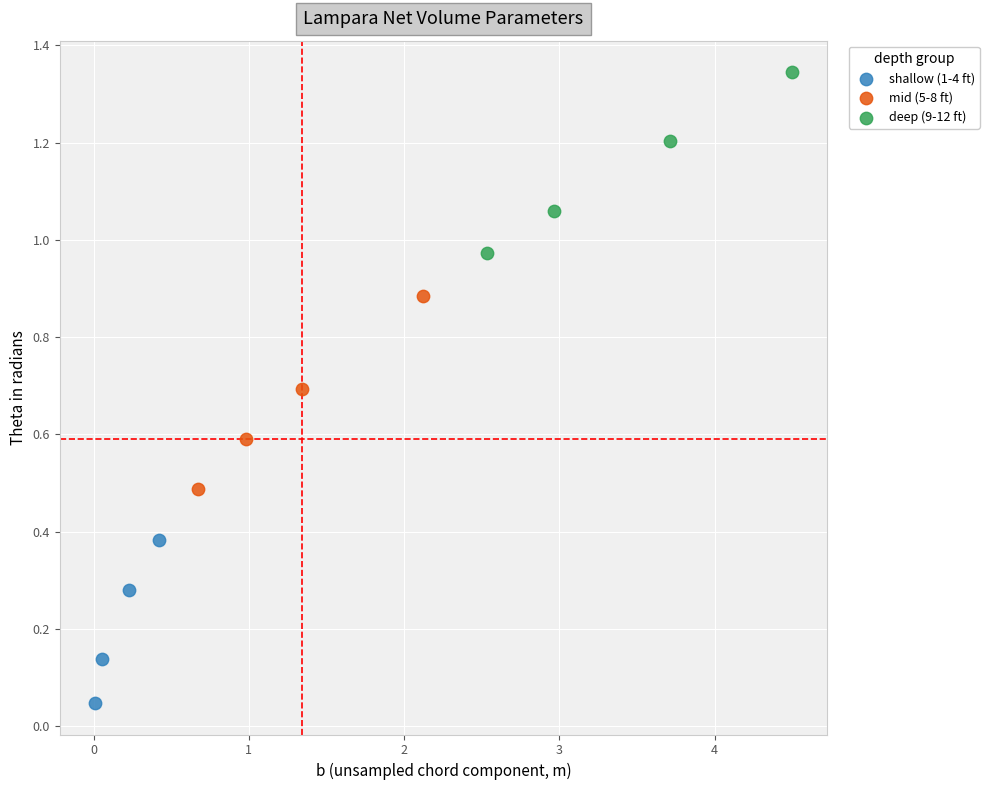

Which series reaches the maximum Y coordinate?

deep (9-12 ft)